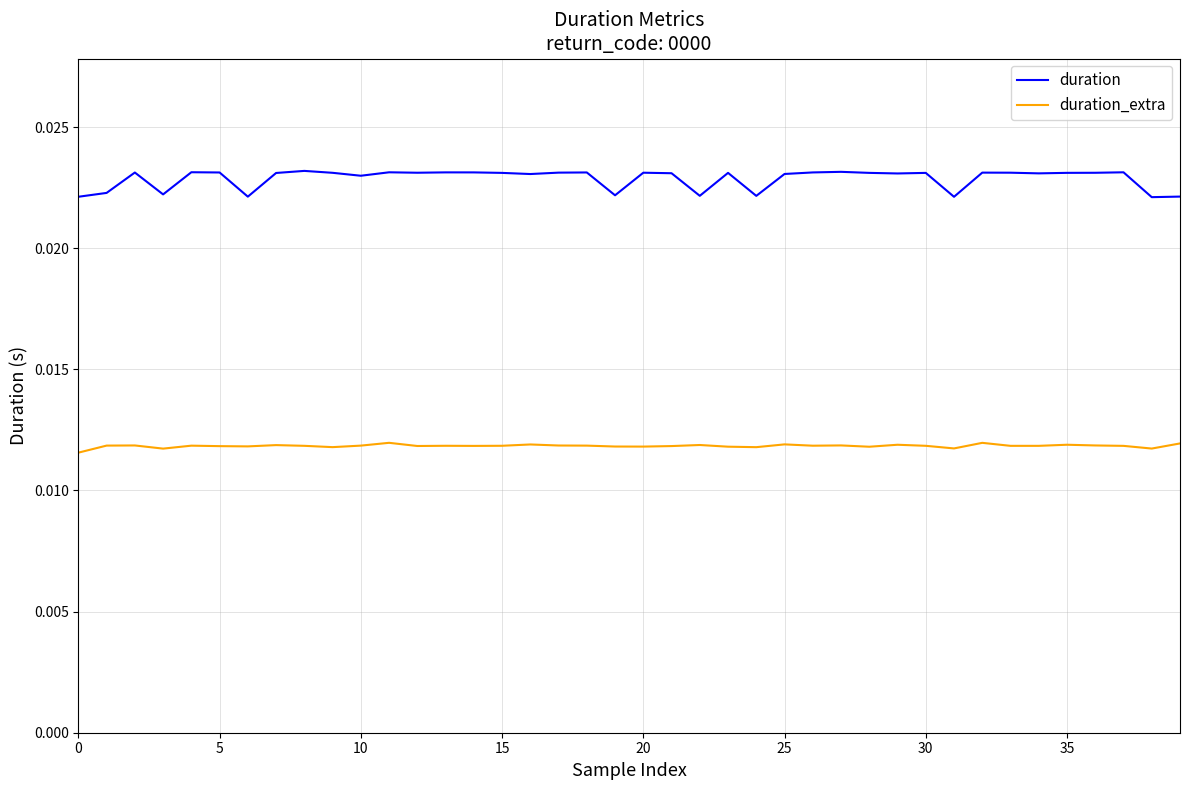

List the series in order of their peak value, highest first.

duration, duration_extra